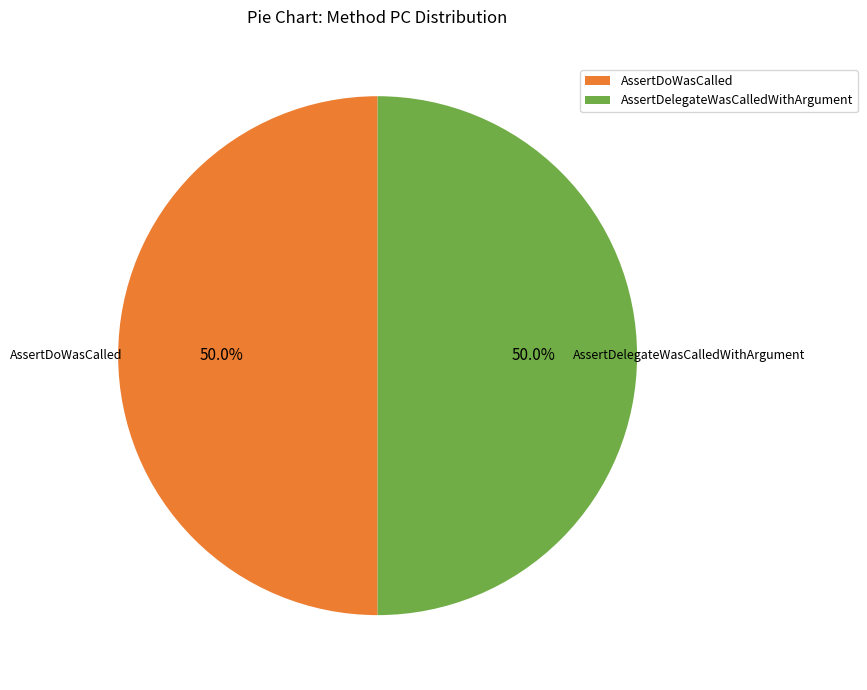

Approximately how many times larger is the value at AssertDelegateWasCalledWithArgument compared to AssertDoWasCalled?

1.0